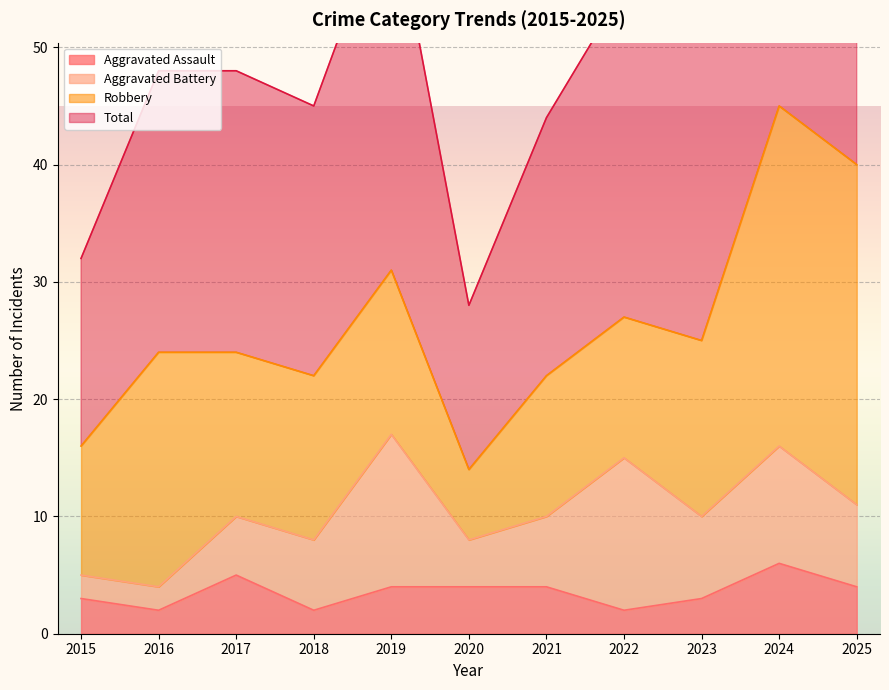

True or false: Aggravated Assault has a value of 2 at 2022.

True